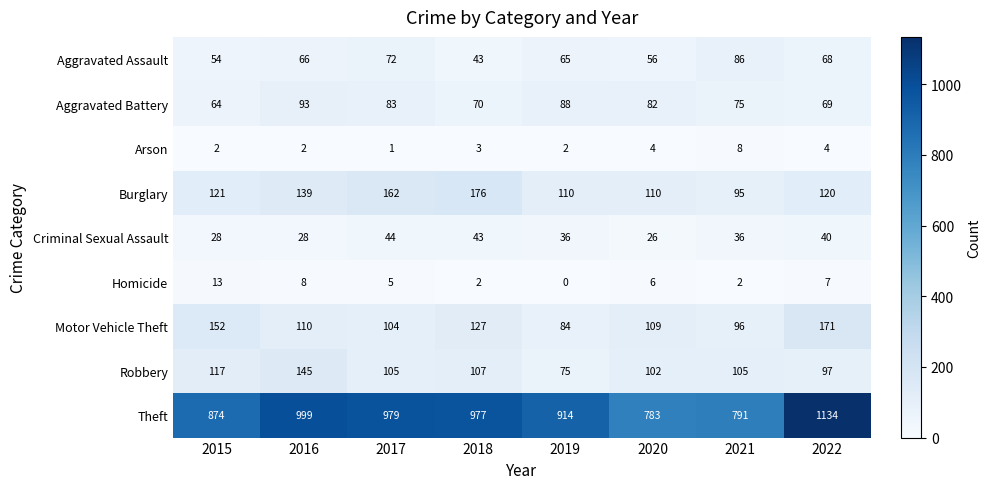

True or false: Aggravated Battery has a value of 16 at 2021.

False